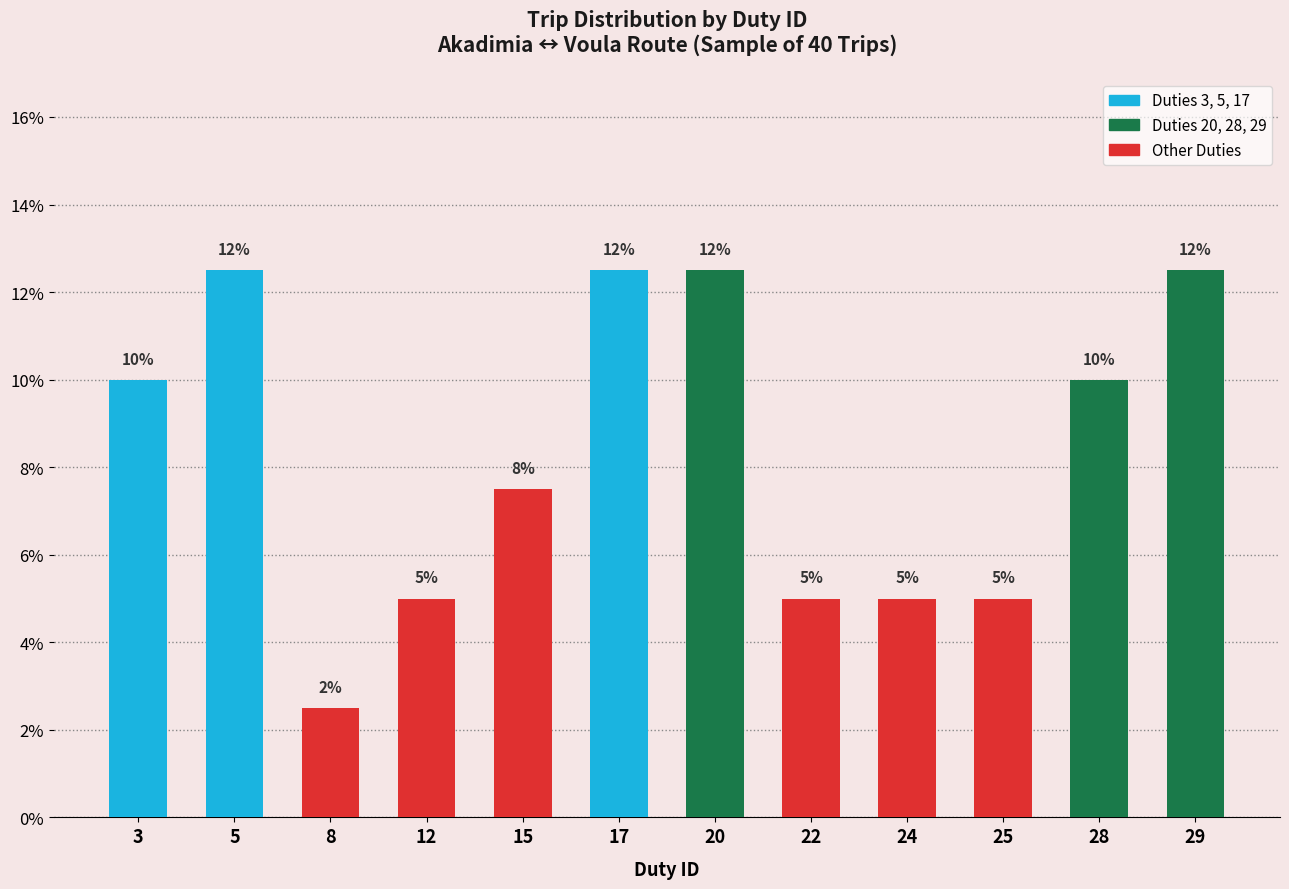

What is the sum of the values at 25 and 3?

15.0